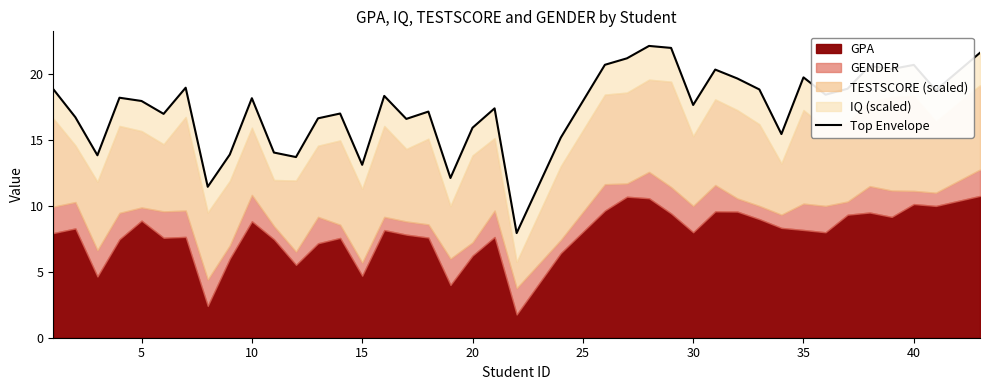

Does the chart have visible grid lines?

No